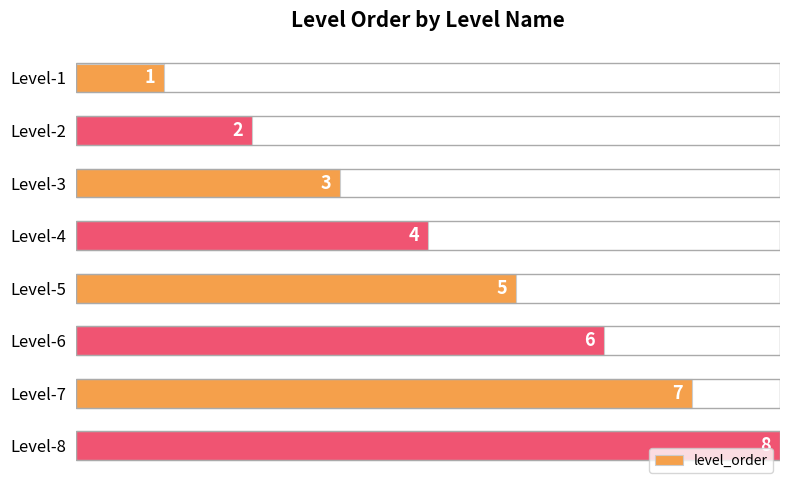

How many bars are there in total?

8